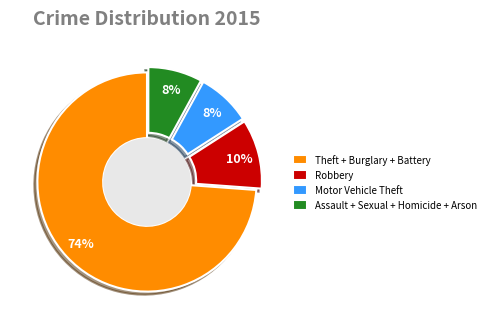

Do Motor Vehicle Theft and Assault + Sexual + Homicide + Arson together represent more than half of the pie?

No